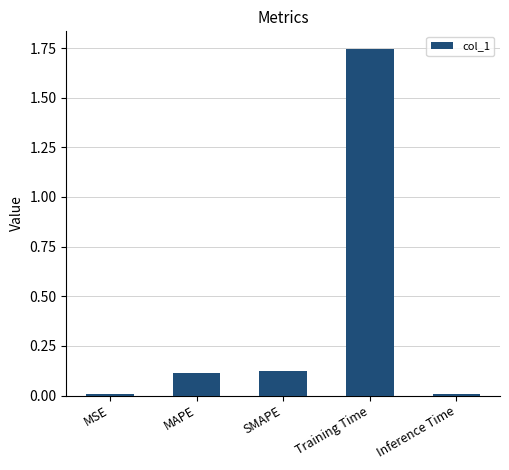

Which has a higher value, Training Time or Inference Time?

Training Time